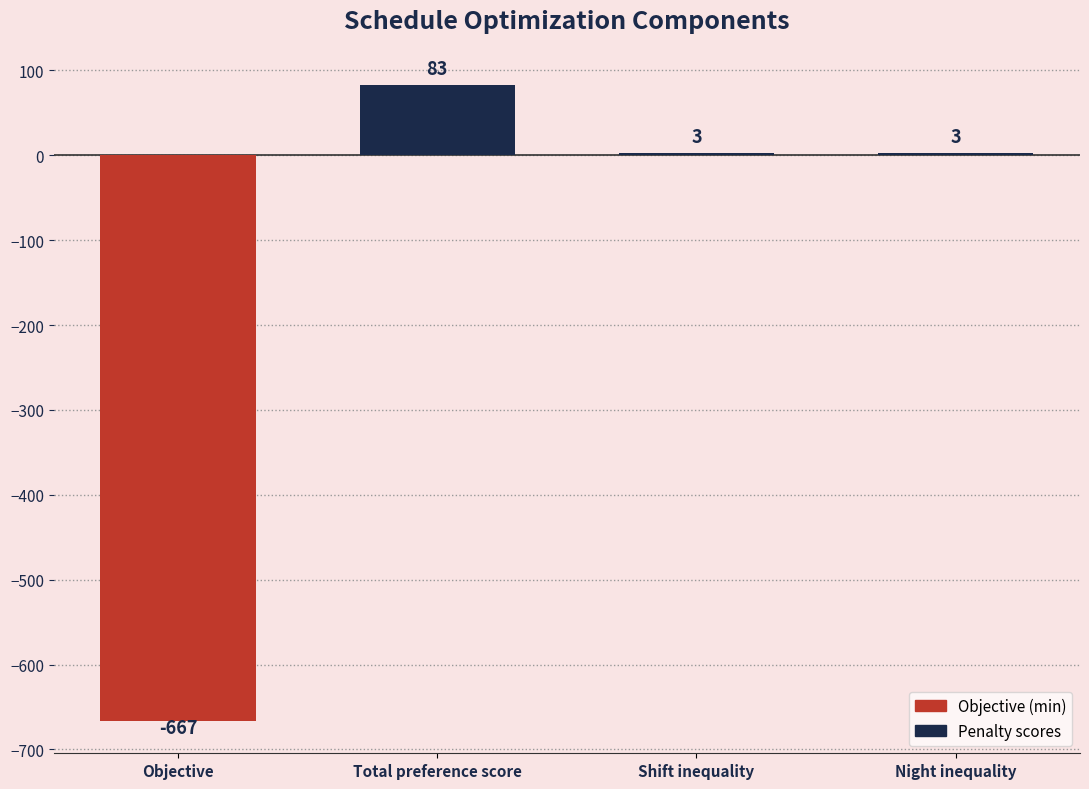

Does the chart contain stacked bars?

No